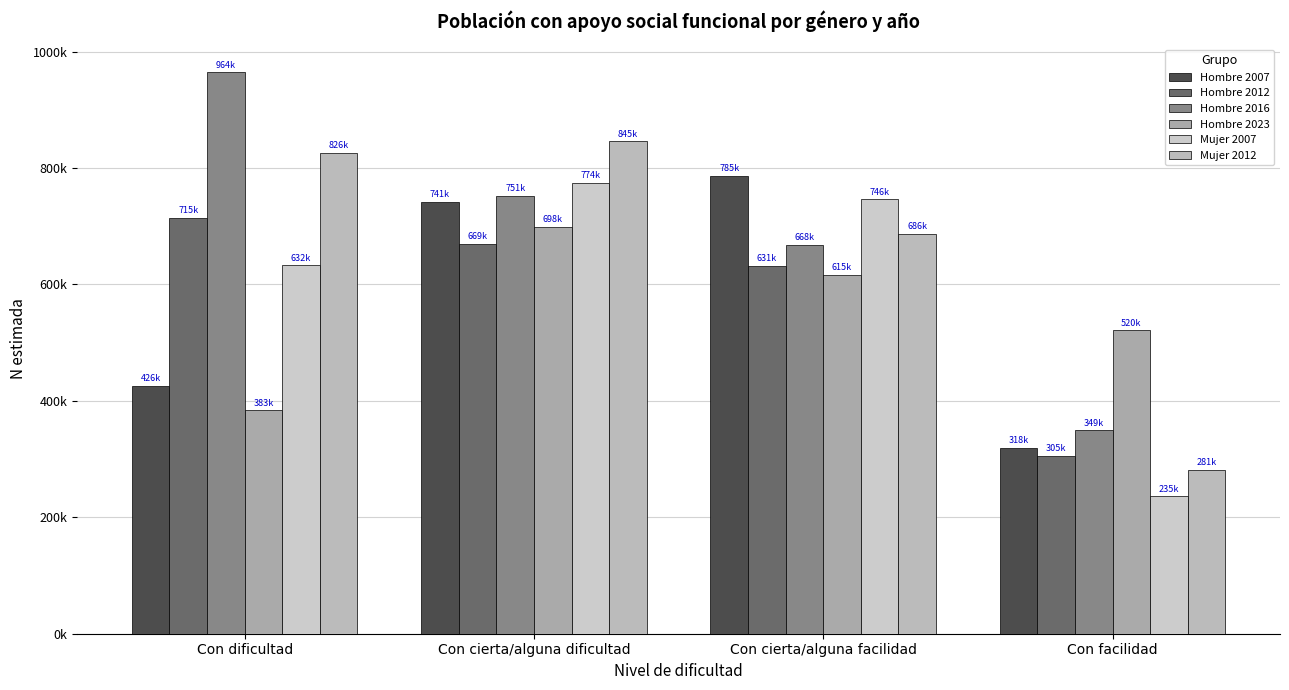

Are the bars horizontal?

No